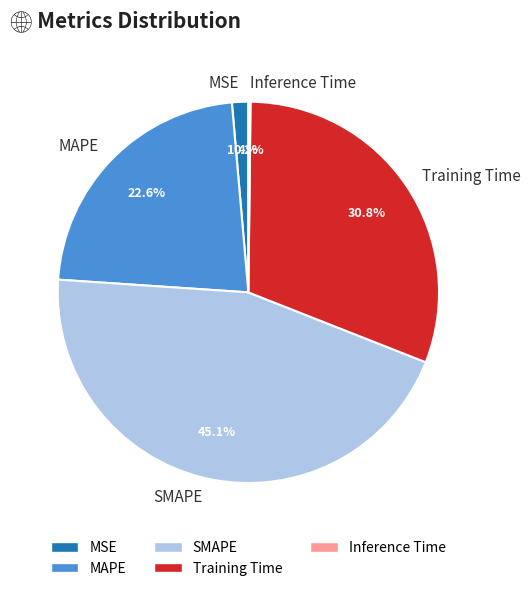

What portion of the pie excludes SMAPE?

54.9%